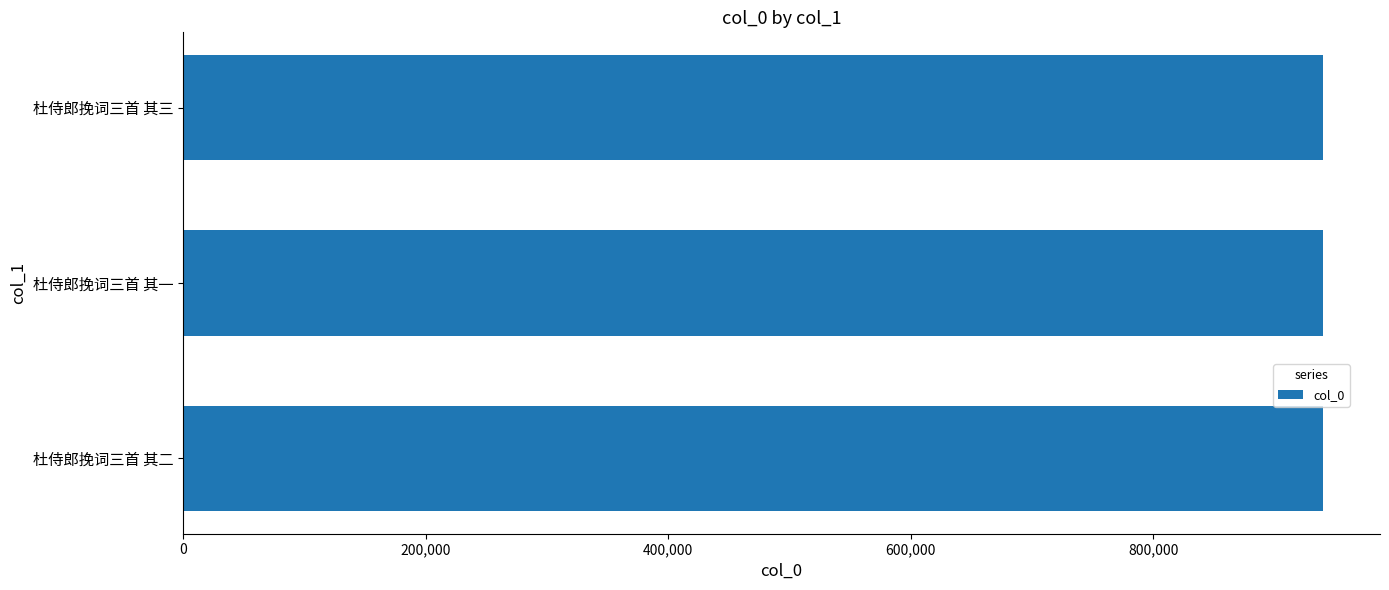

How many bars are there in total?

3